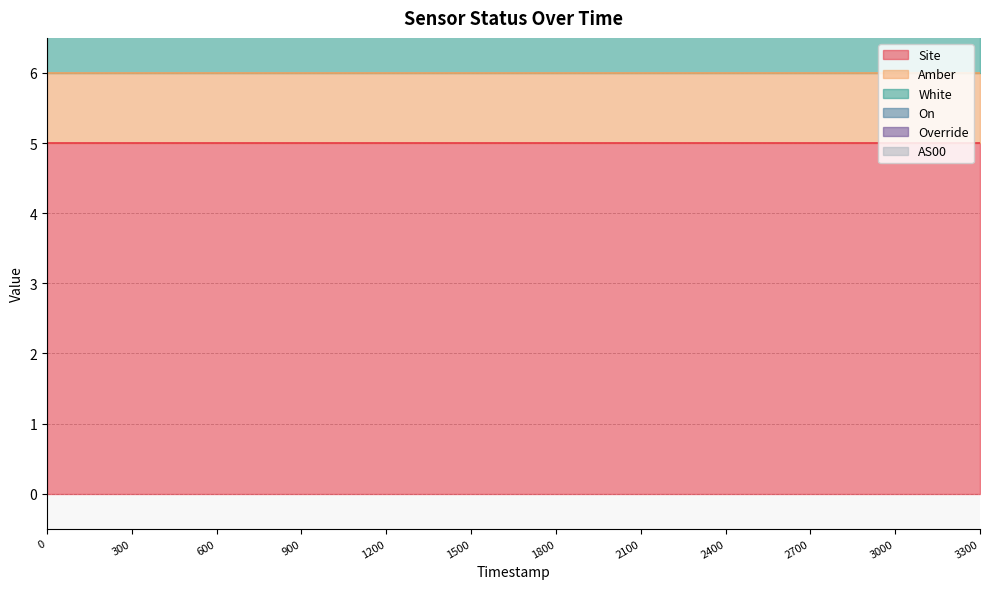

True or false: Override and Site cross at least once.

False